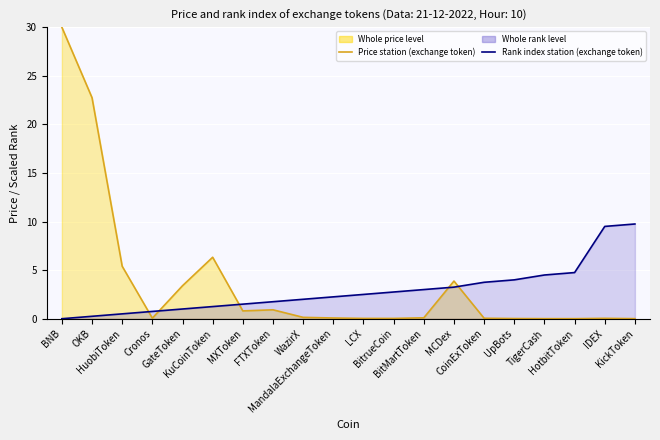

Which category has the highest value across all series?

BNB